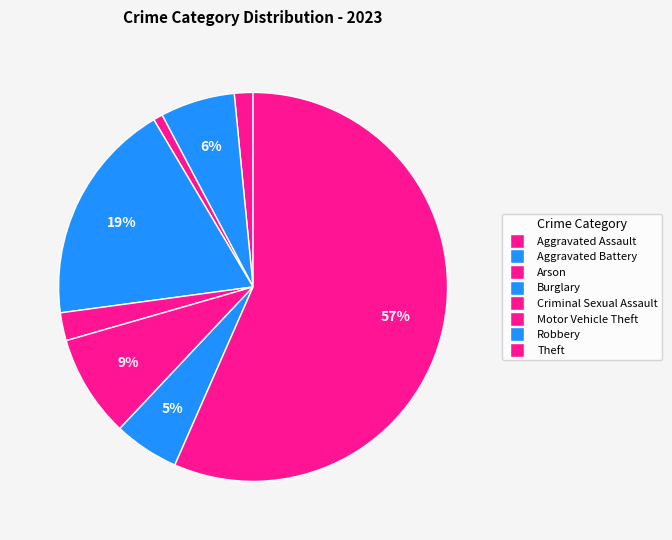

How many slices are in this pie chart?

8